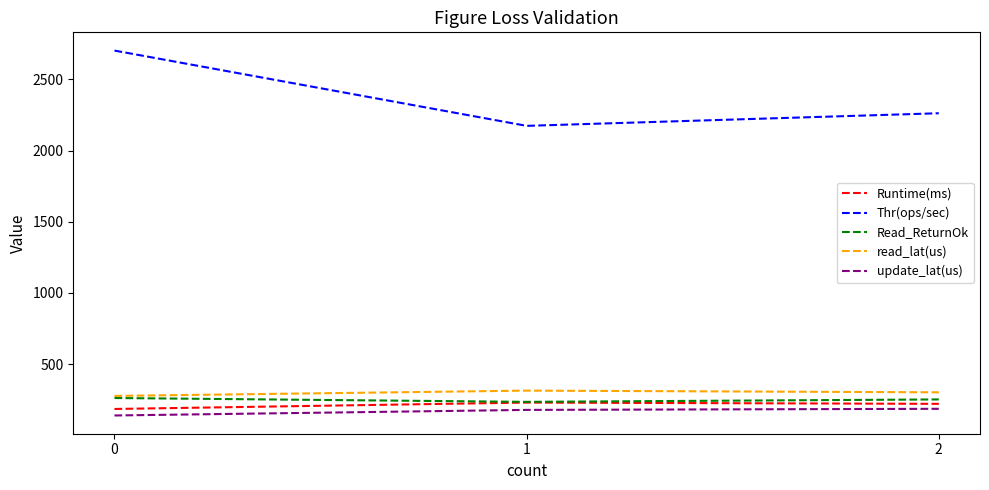

What is the difference between the maximum and minimum values in the Read_ReturnOk series?

27.0